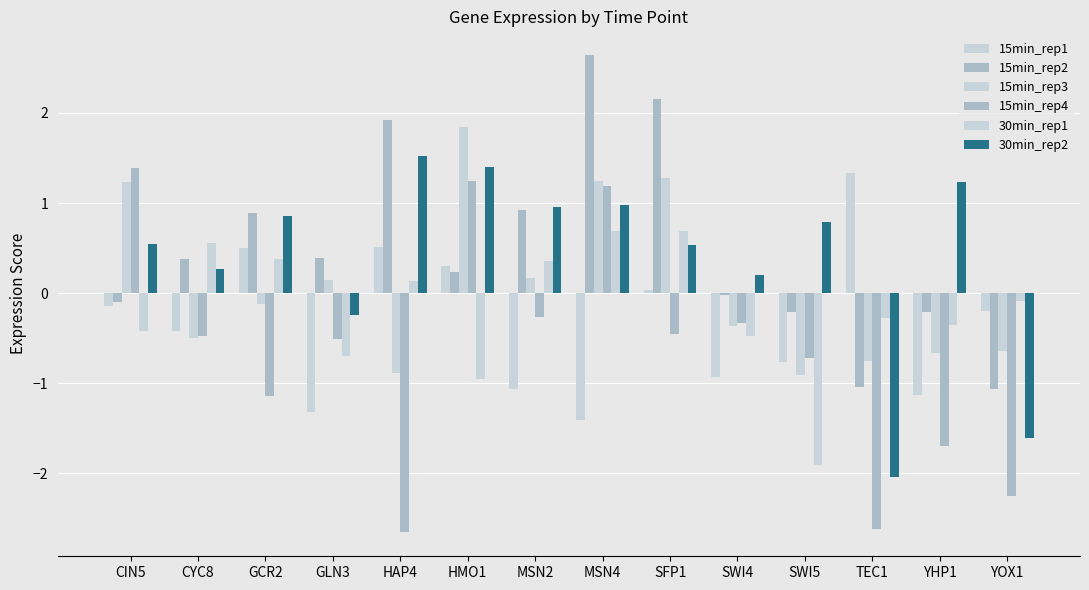

Which series has the widest spread of values?

15min_rep4